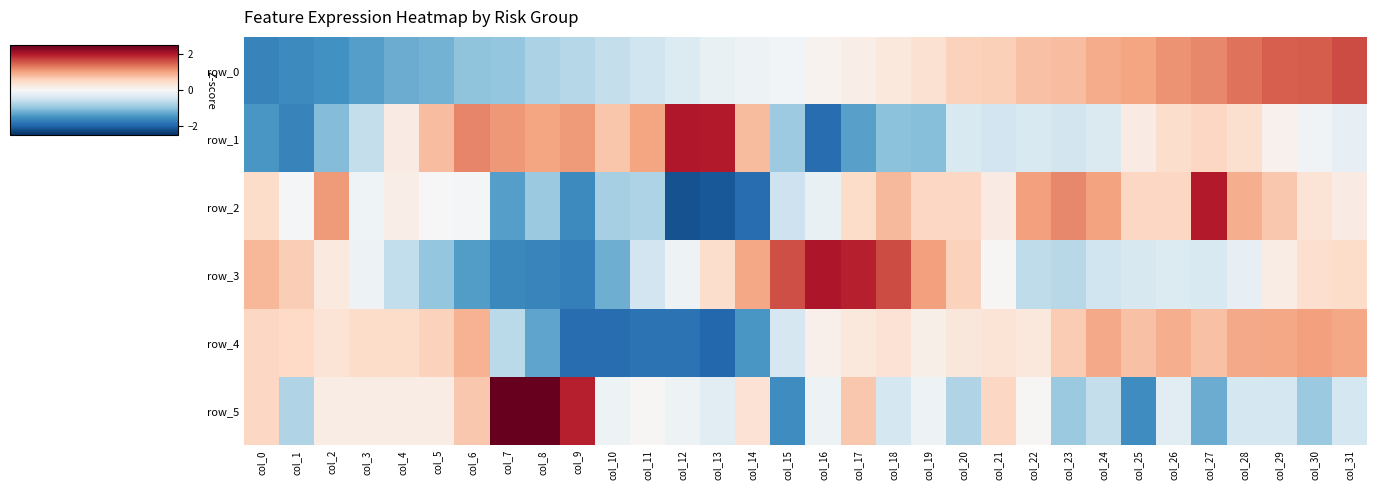

What is the highest value of the row_0 series?

1.6